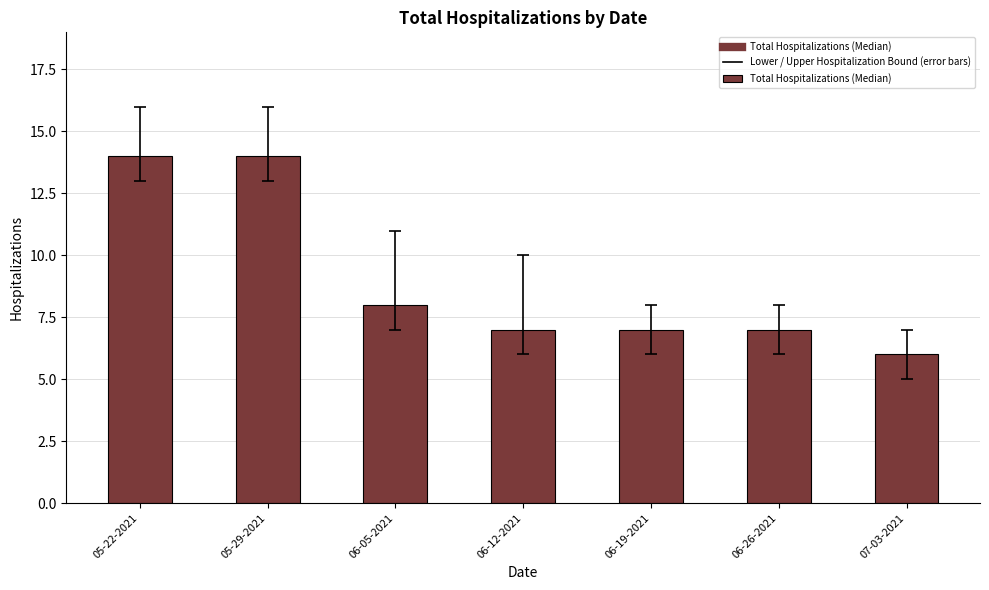

Is it true that the value at 06-19-2021 is 2?

False